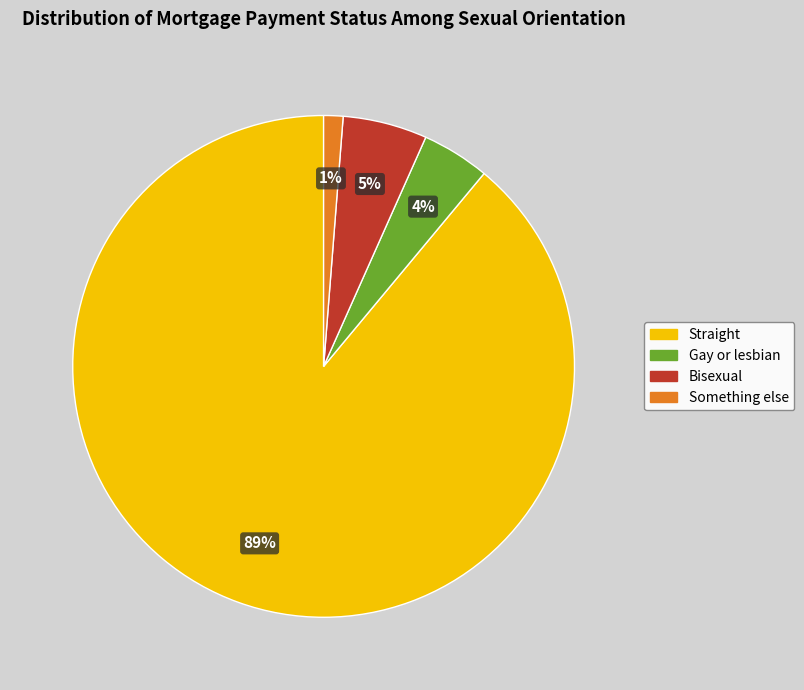

Is the sum of Straight and Bisexual greater than half?

Yes